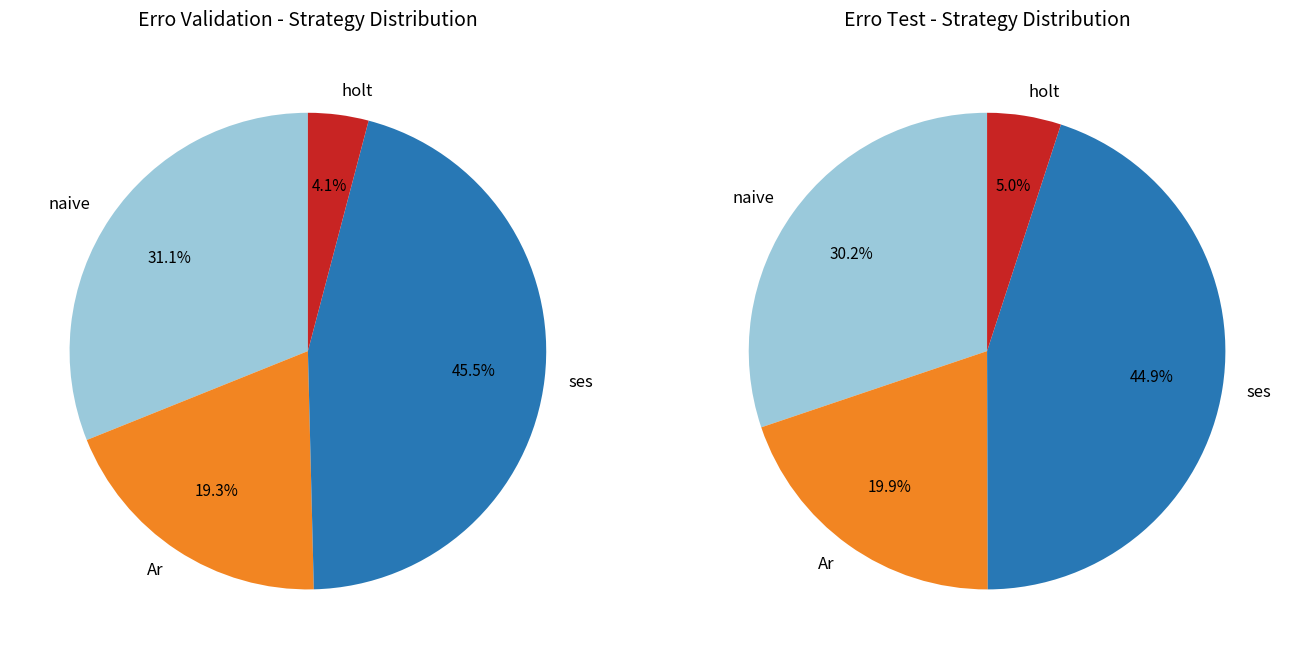

Is naive the majority of the pie?

No